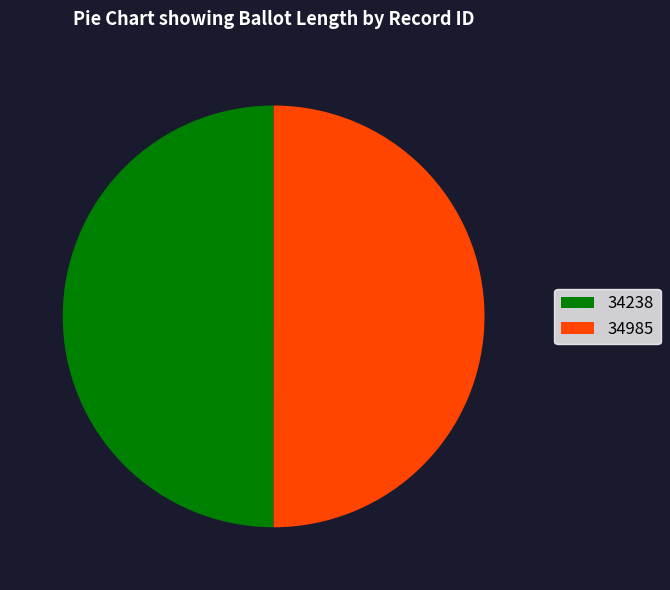

Combined, do 34985 and 34238 account for over 50%?

Yes